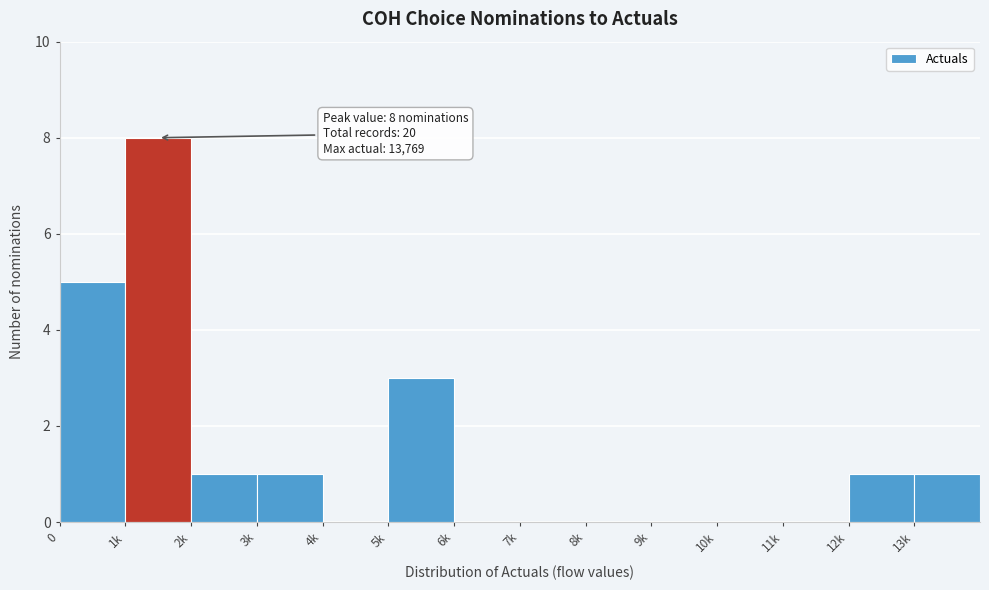

Reading right to left, list all the values displayed in this chart.

13k=1	12k=1	11k=0	10k=0	9k=0	8k=0	7k=0	6k=0	5k=3	4k=0	3k=1	2k=1	1k=8	0=5